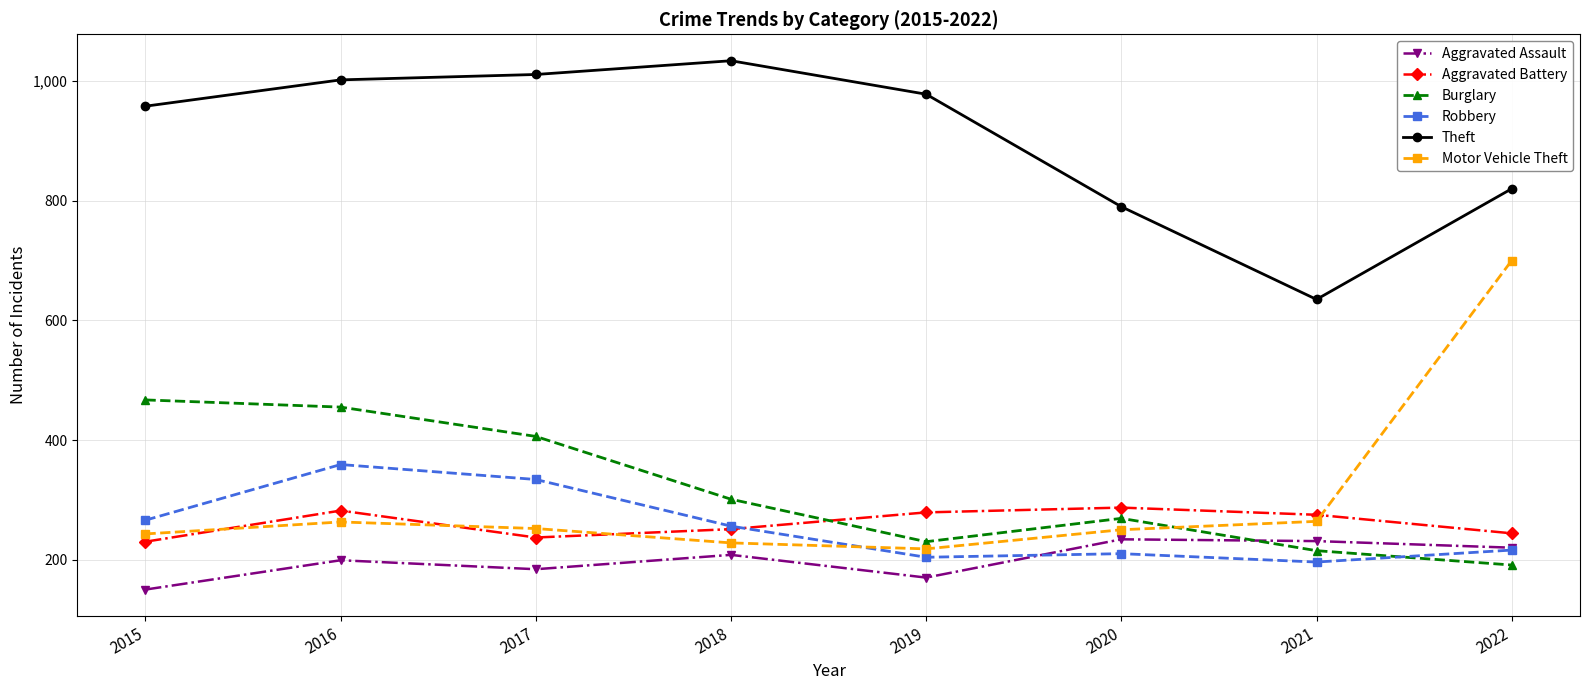

Which series changed the most between 2018 and 2019?

Burglary